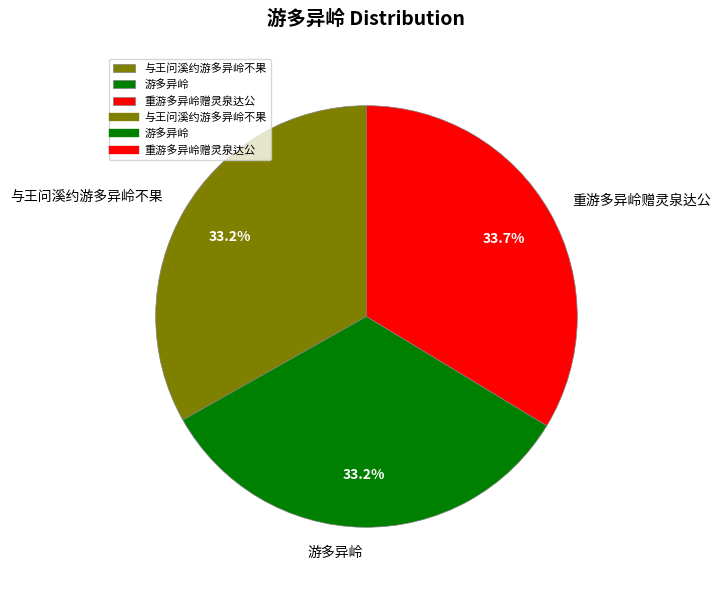

What is the ratio of the value at 重游多异岭赠灵泉达公 to the value at 与王问溪约游多异岭不果?

1.0